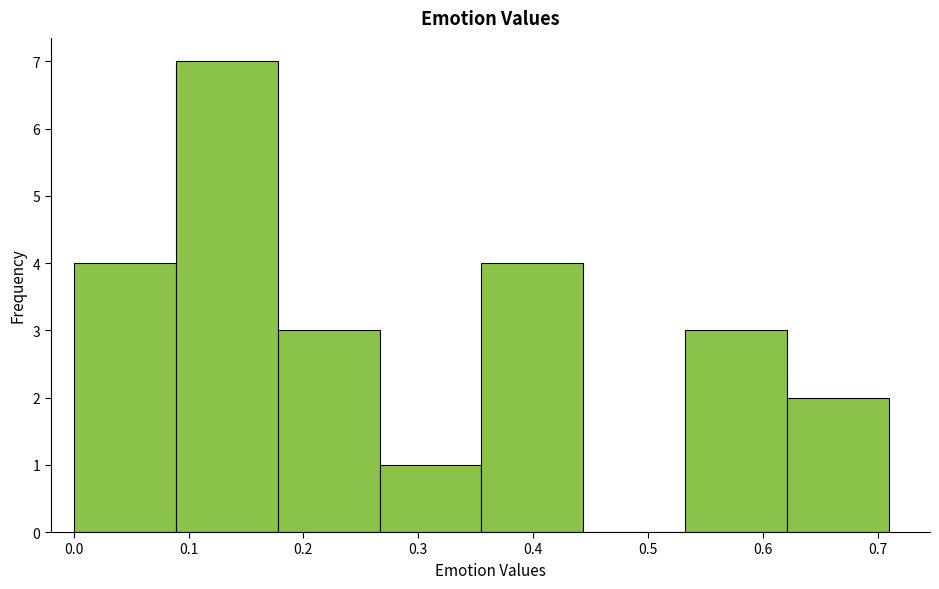

Reading left to right, list every bar in this chart as the range it spans on the x-axis followed by its height. Neither the bar edges nor the heights are printed on the chart, so give them approximately, as read against the axes.

0.00 to 0.09: 4
0.09 to 0.18: 7
0.18 to 0.27: 3
0.27 to 0.36: 1
0.36 to 0.44: 4
0.44 to 0.53: 0
0.53 to 0.62: 3
0.62 to 0.71: 2